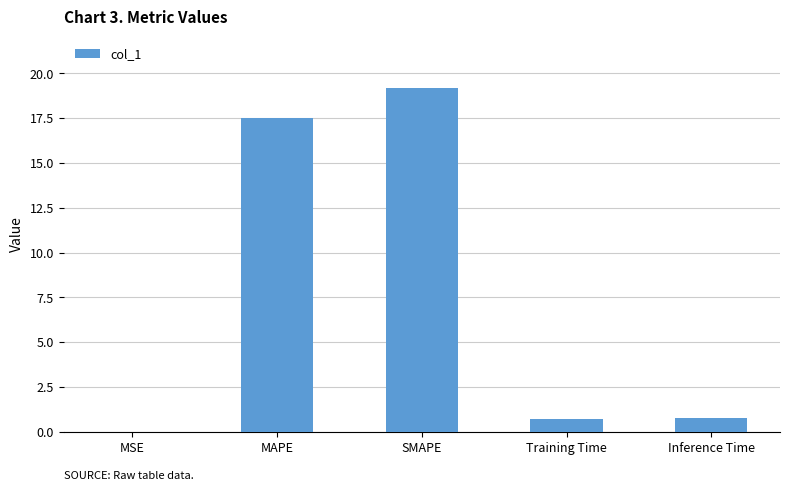

What is the approximate value at MAPE?

17.5